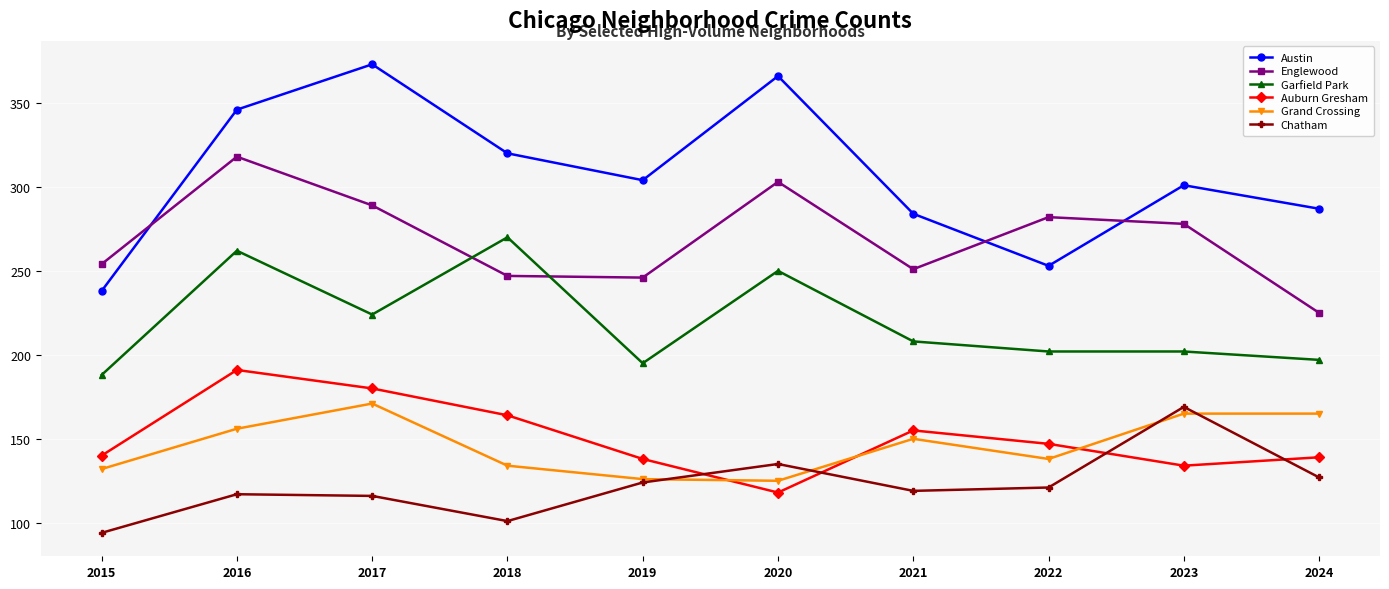

Which series has the largest total across all categories?

Austin